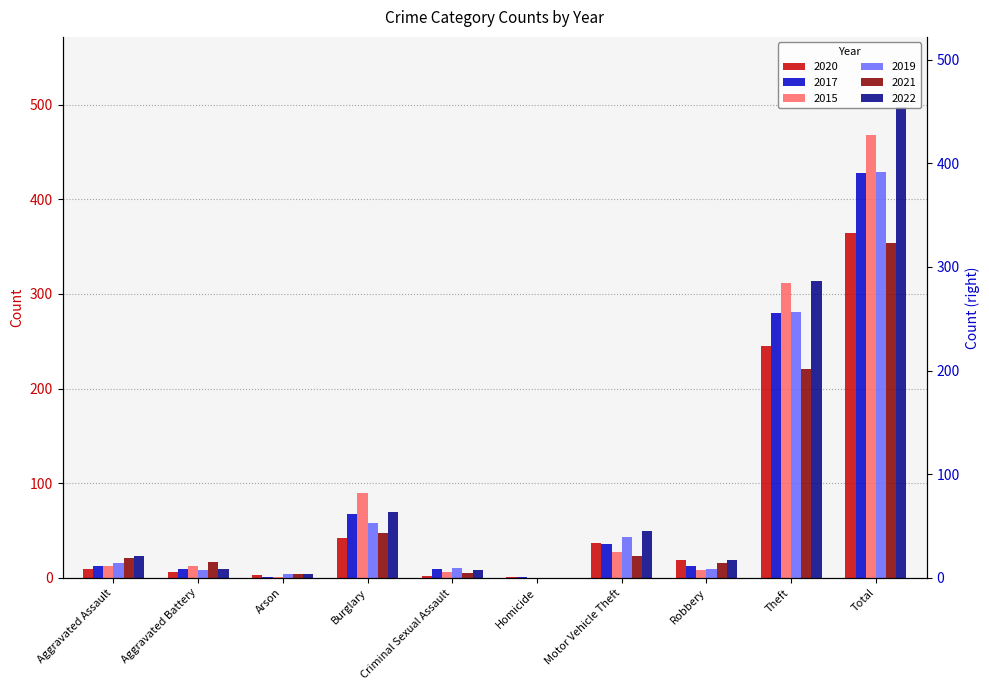

What are all the series names shown in the legend?

2020, 2017, 2015, 2019, 2021, 2022